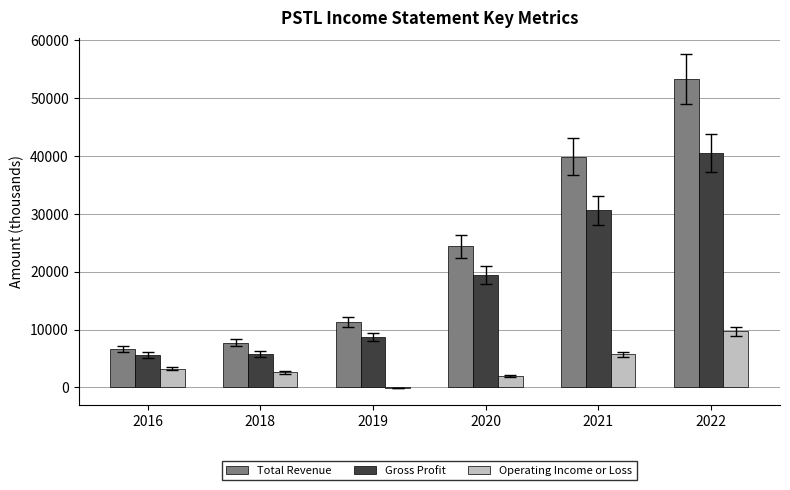

What is the total value across all series at 2016?

15500